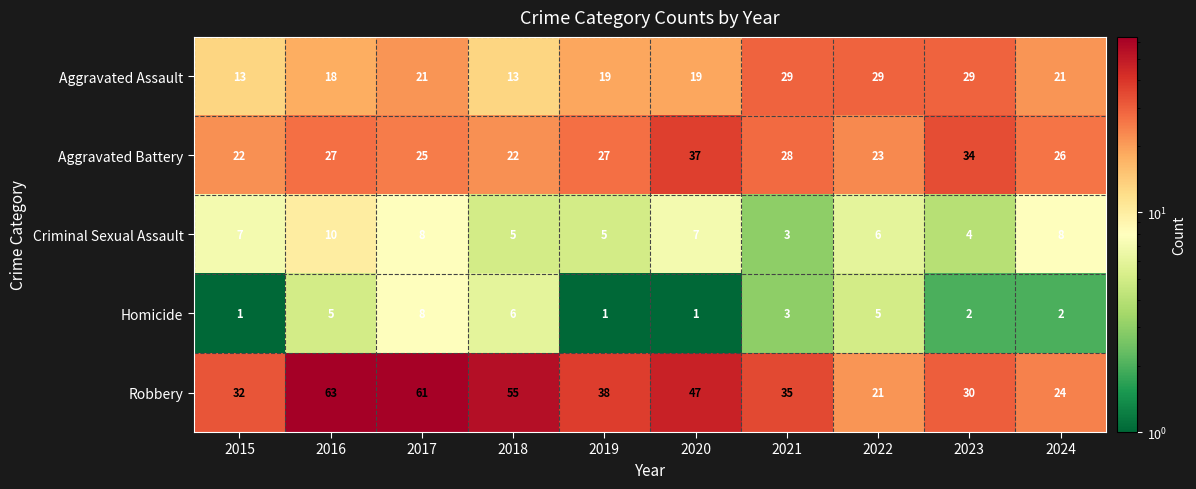

The Criminal Sexual Assault series shows 3 at 2016. True or false?

False